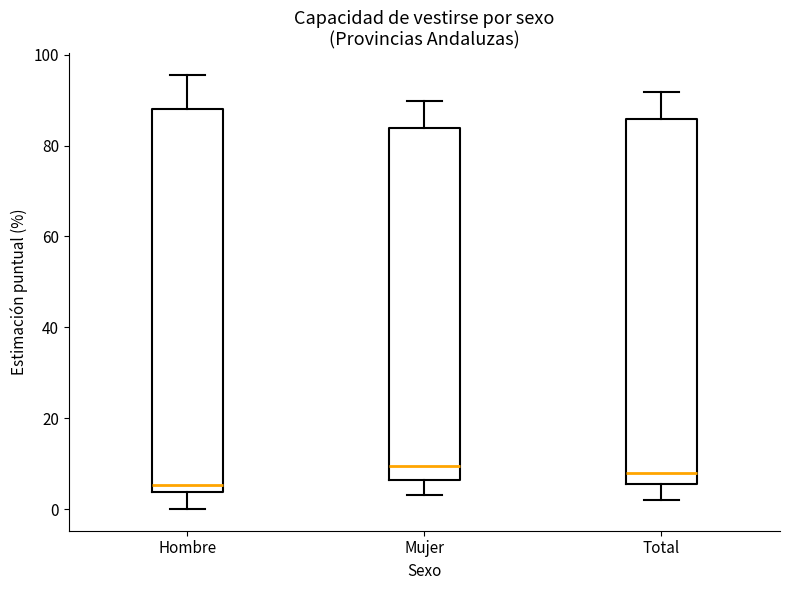

Comparing the boxes themselves (not the whiskers), which one is the tallest?

Hombre